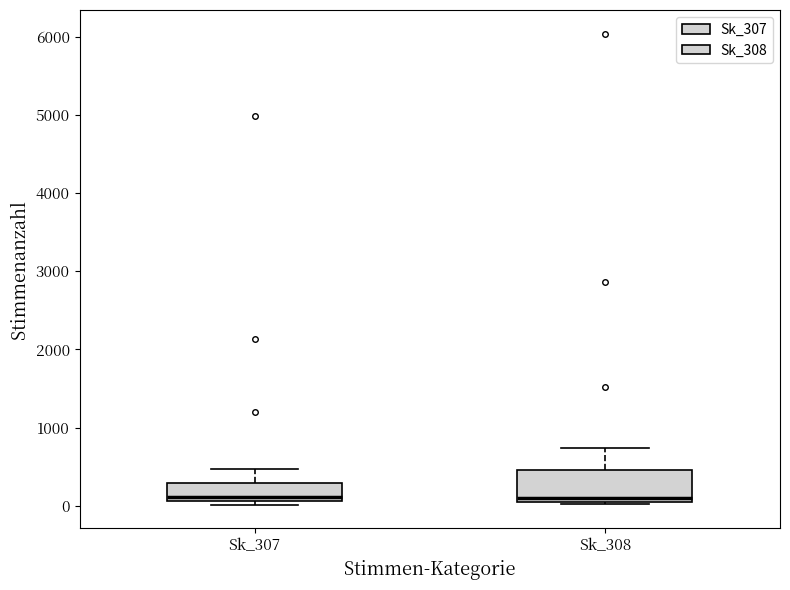

Comparing the boxes themselves (not the whiskers), which one is the tallest?

Sk_308